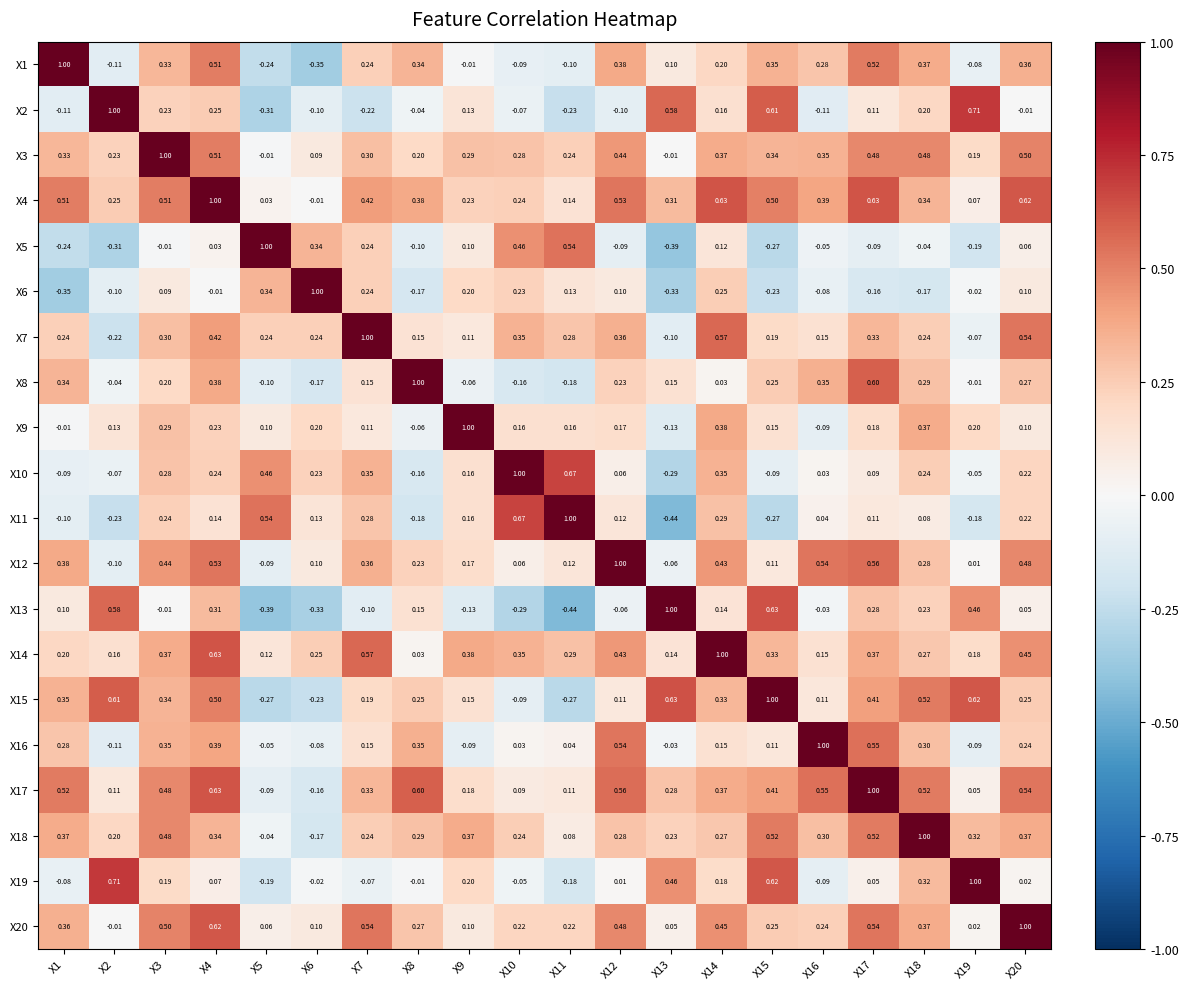

Is the value of X6 at X15 greater than the value of X8 at X3?

No